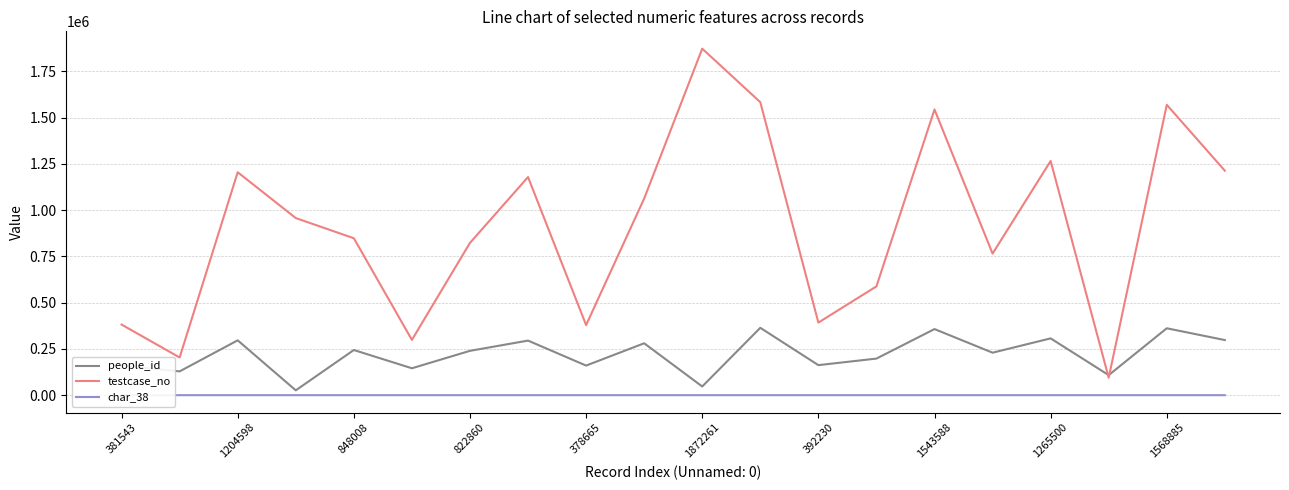

The value of testcase_no at 392230 is 262246. True or false?

False